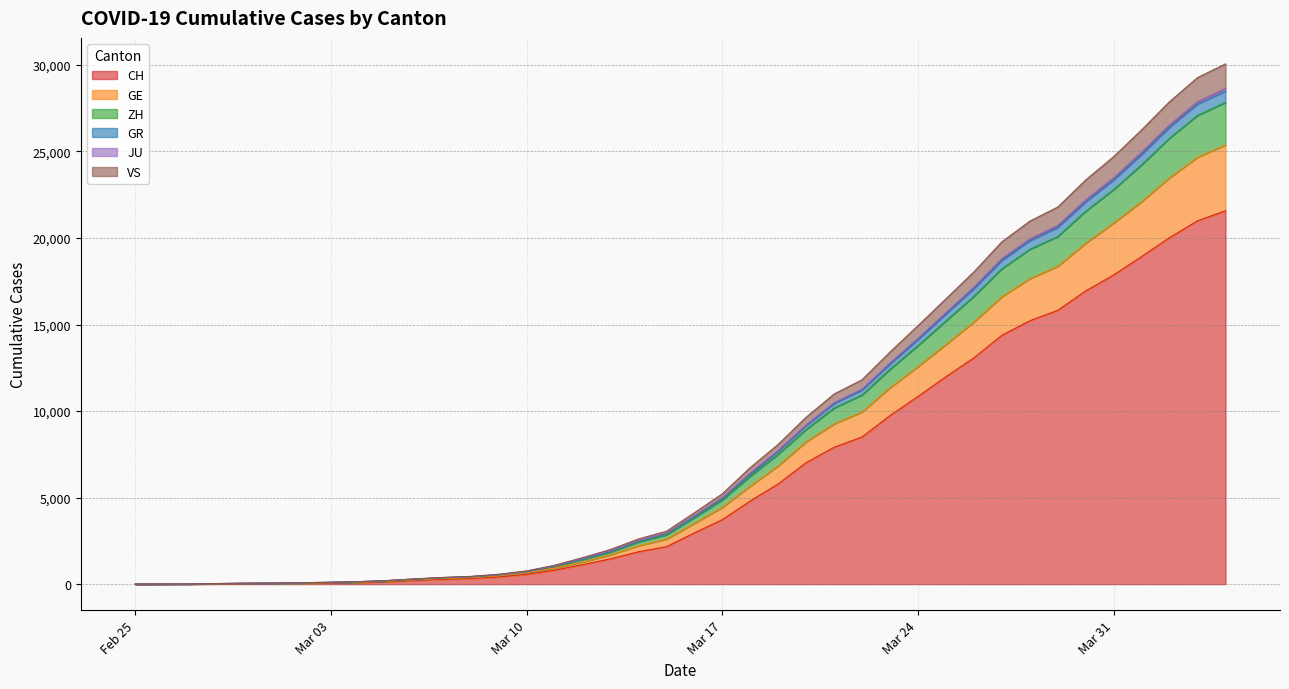

Does the chart display data point markers on the line(s)?

No